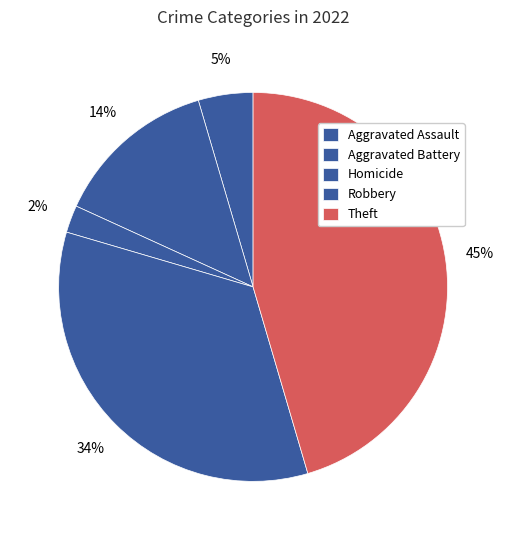

What is the largest slice in the pie chart?

Theft